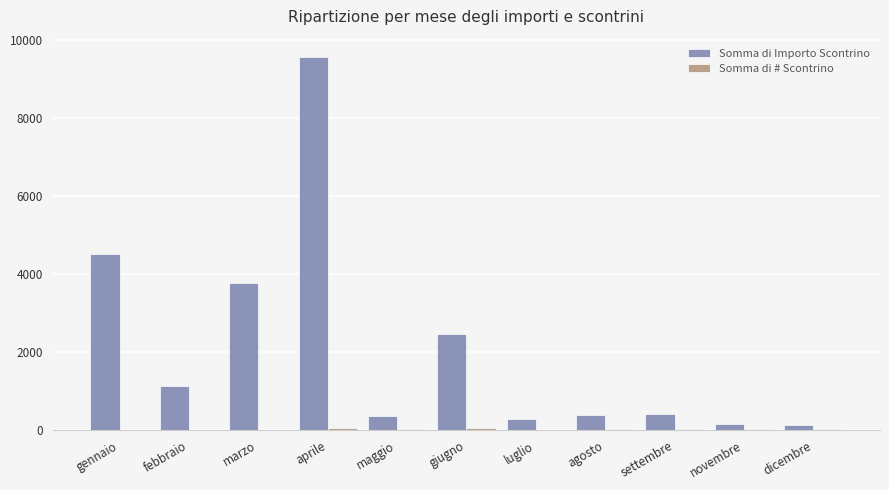

What is the difference between the Somma di Importo Scontrino values at dicembre and giugno?

2323.4